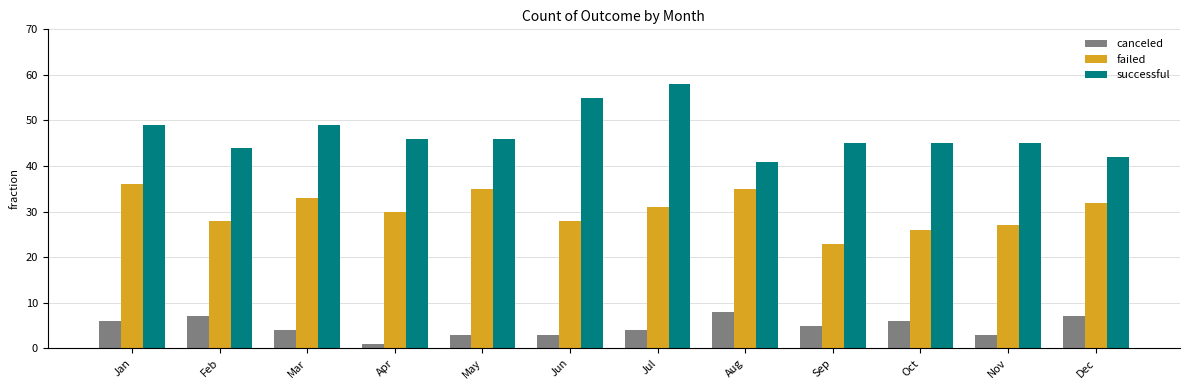

Which series has the largest total across all categories?

successful